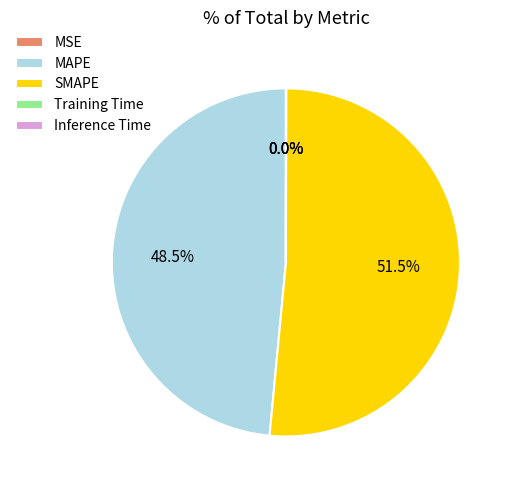

What is the largest slice in the pie chart?

SMAPE